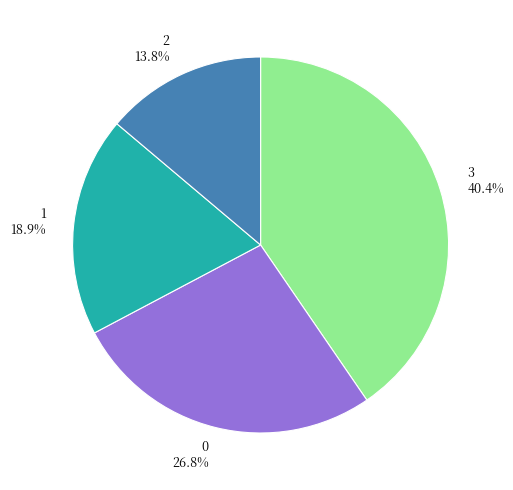

How many slices are in this pie chart?

4